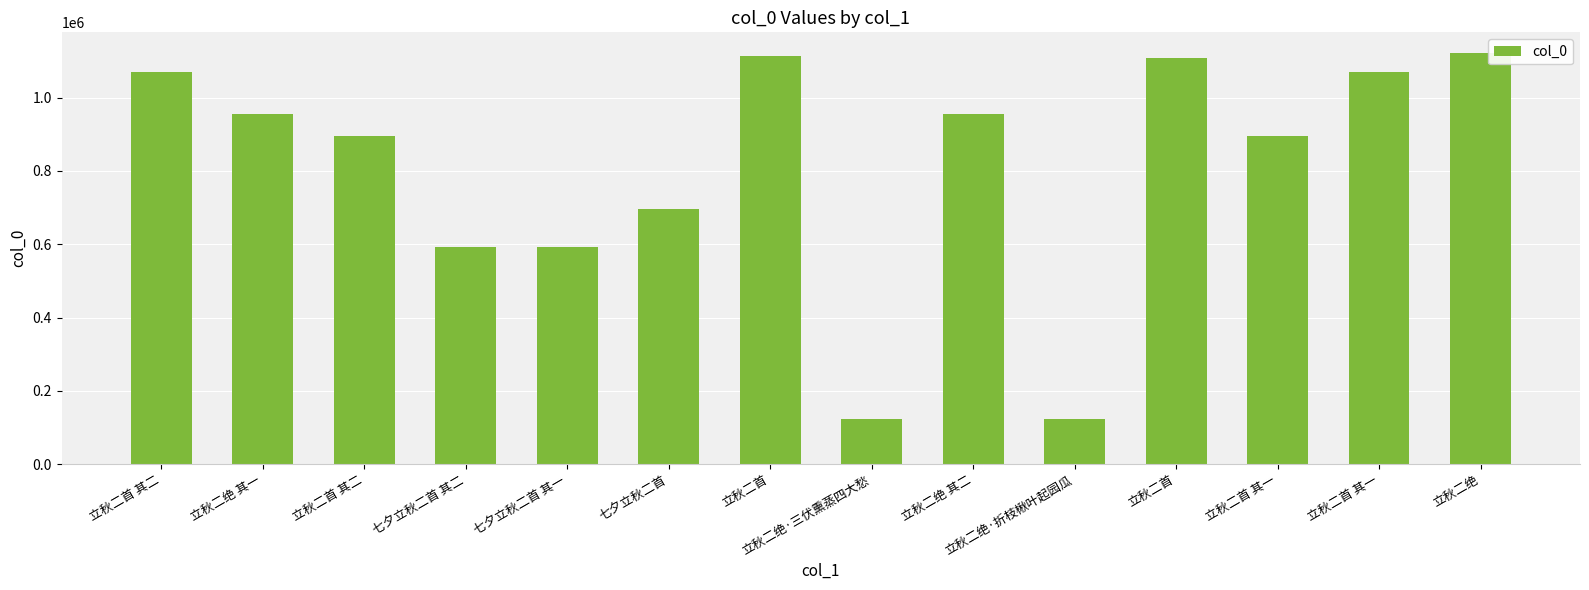

Between 立秋二首 其一 and 立秋二首 其一, which is larger?

立秋二首 其一